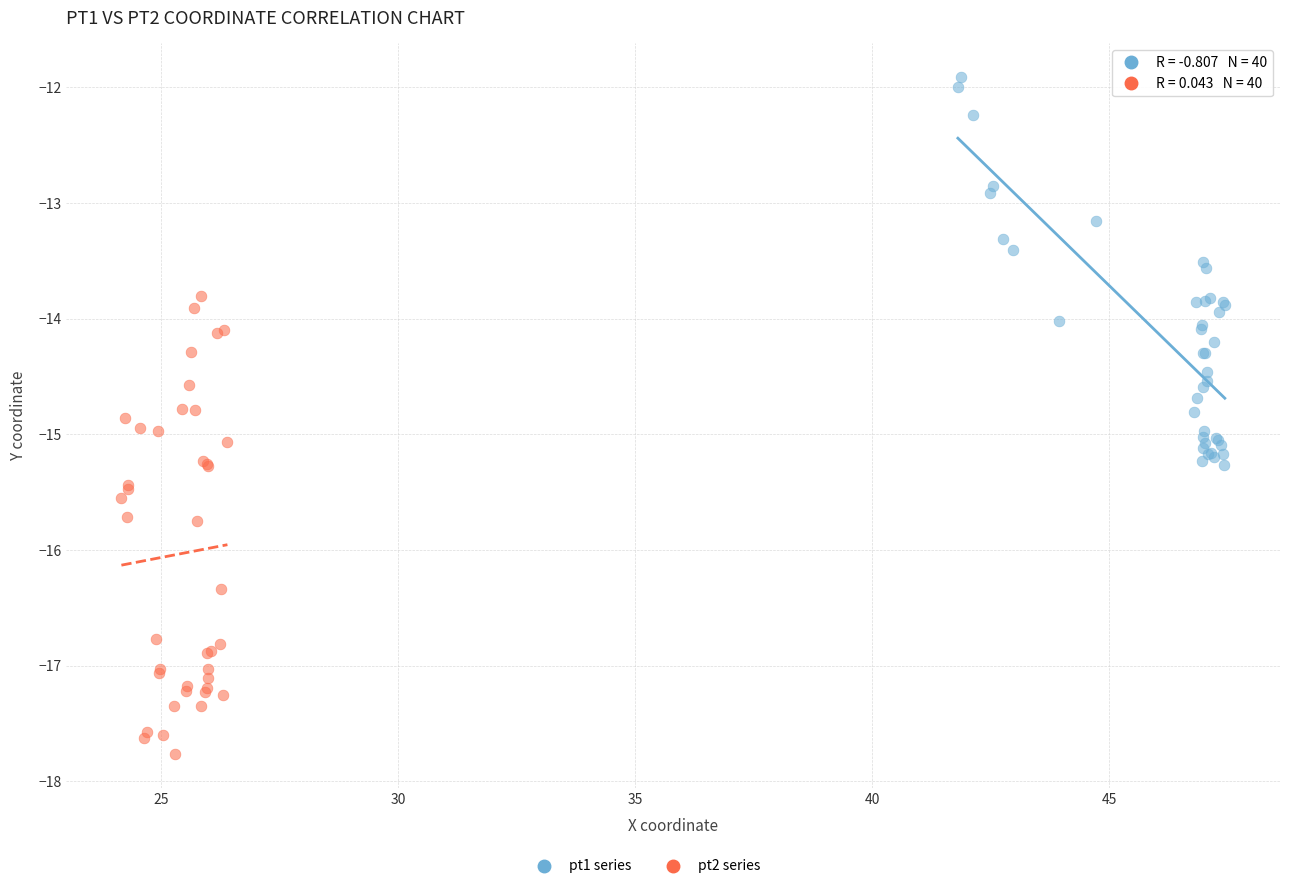

Which series contains the highest Y value?

pt1 series